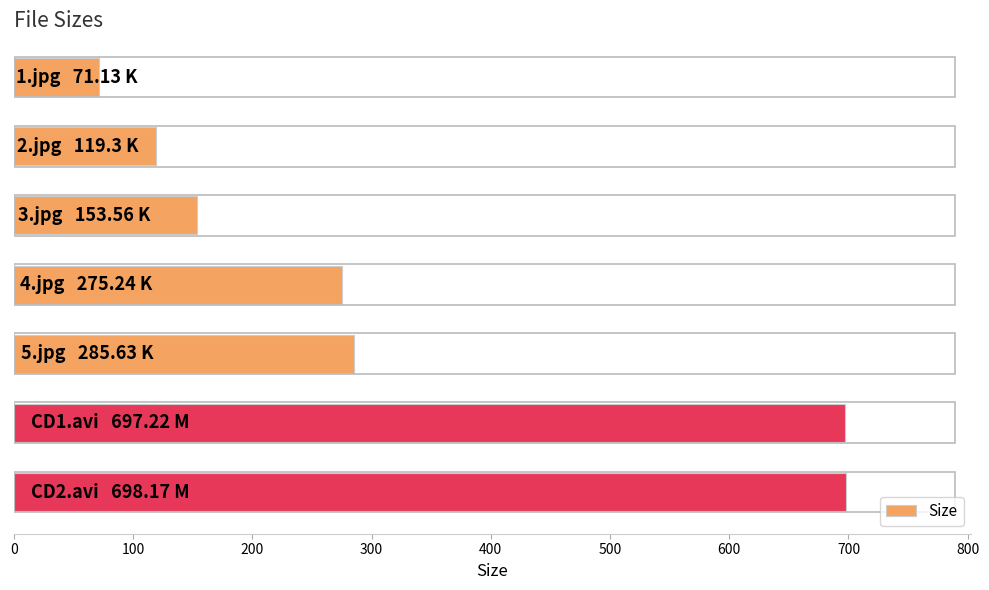

What is the average value?

328.6